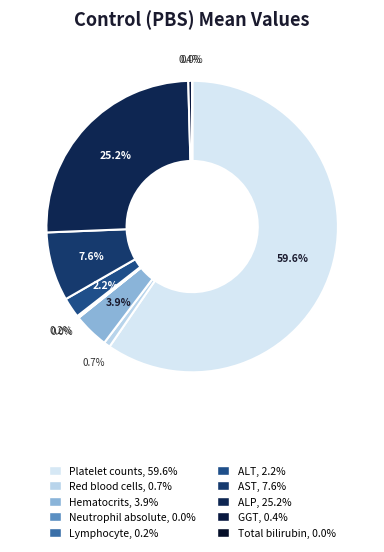

What percentage do Hematocrits and Neutrophil absolute together represent?

4.0%